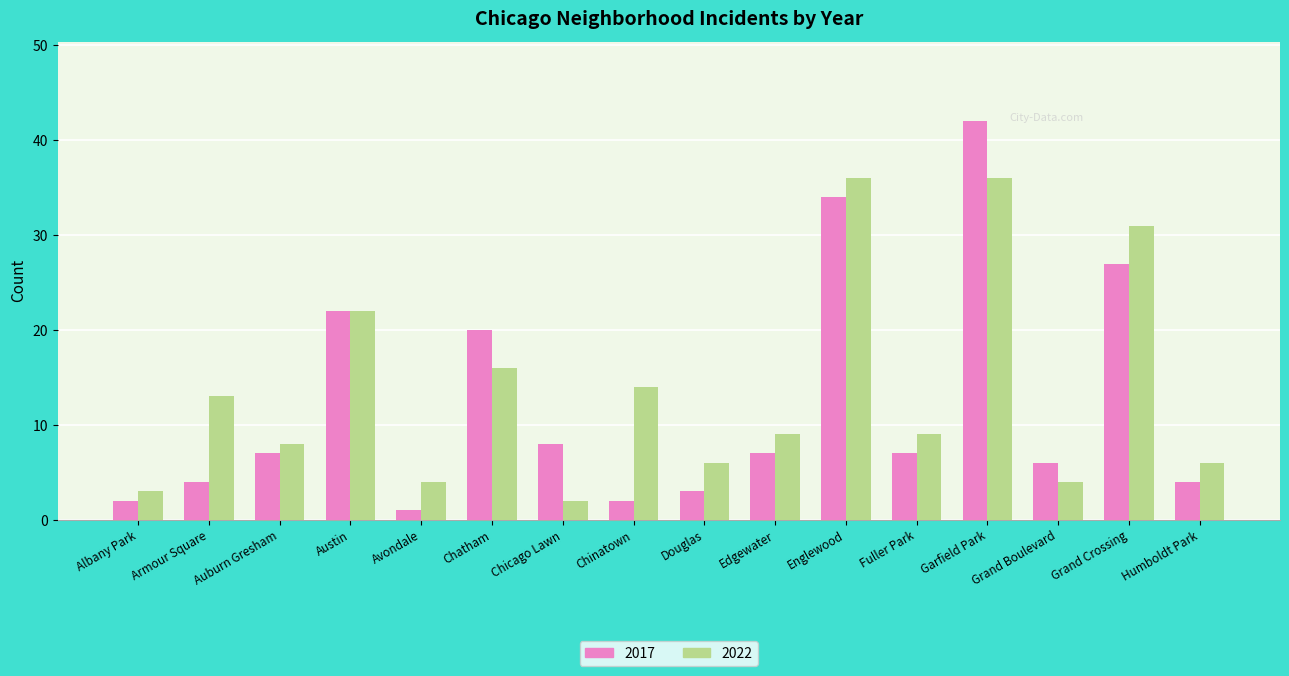

Rank the series by their maximum value, from lowest to highest.

2022, 2017